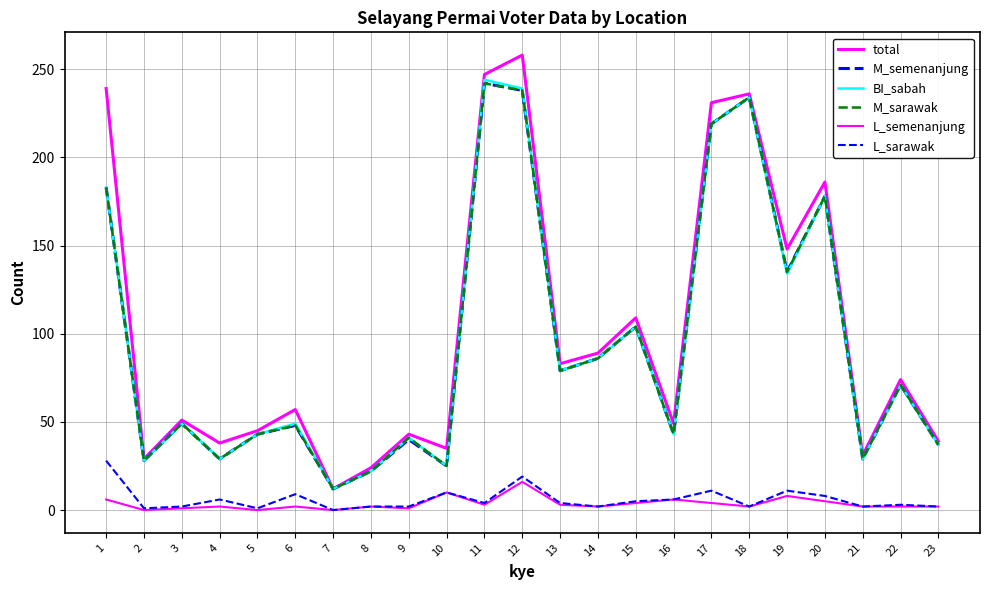

Does the chart have visible grid lines?

Yes